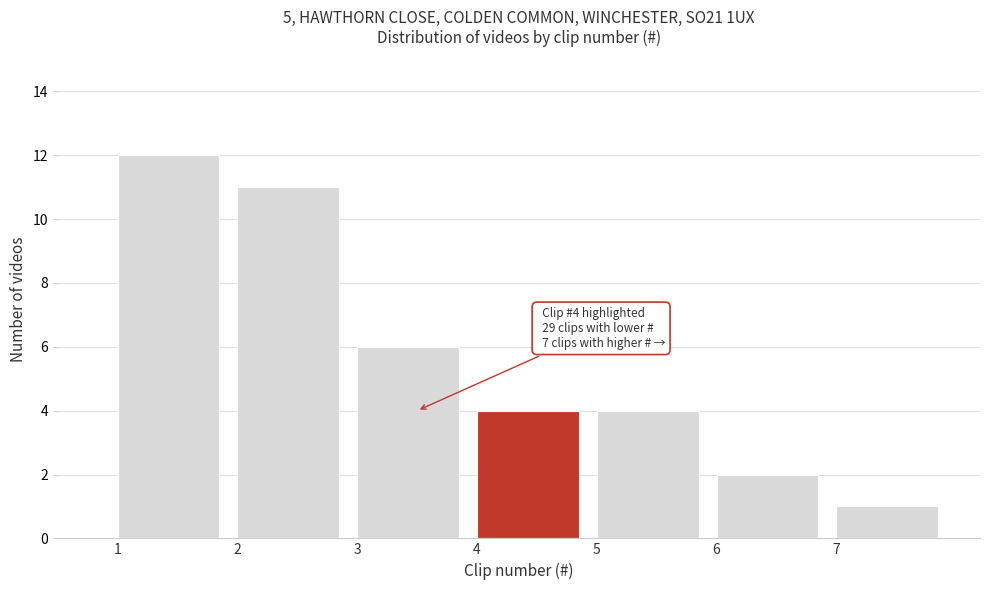

Over which range of the x-axis is the bar tallest?

1 to 2